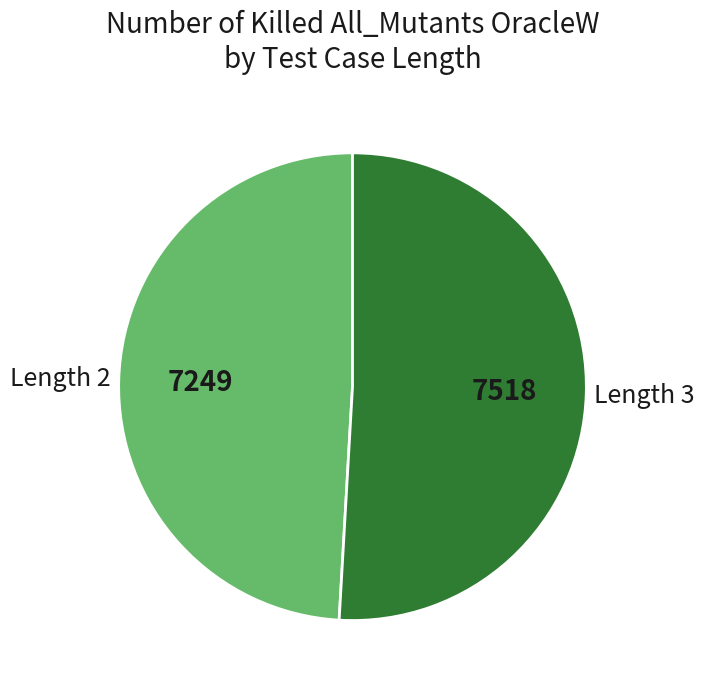

Is it true that Length 3 is 63% of the pie?

False